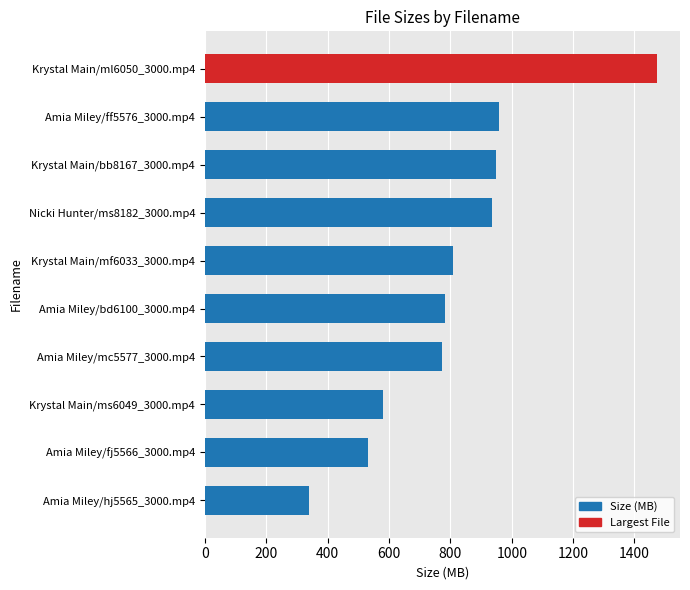

At which category does the chart reach its minimum across all series?

Amia Miley/hj5565_3000.mp4